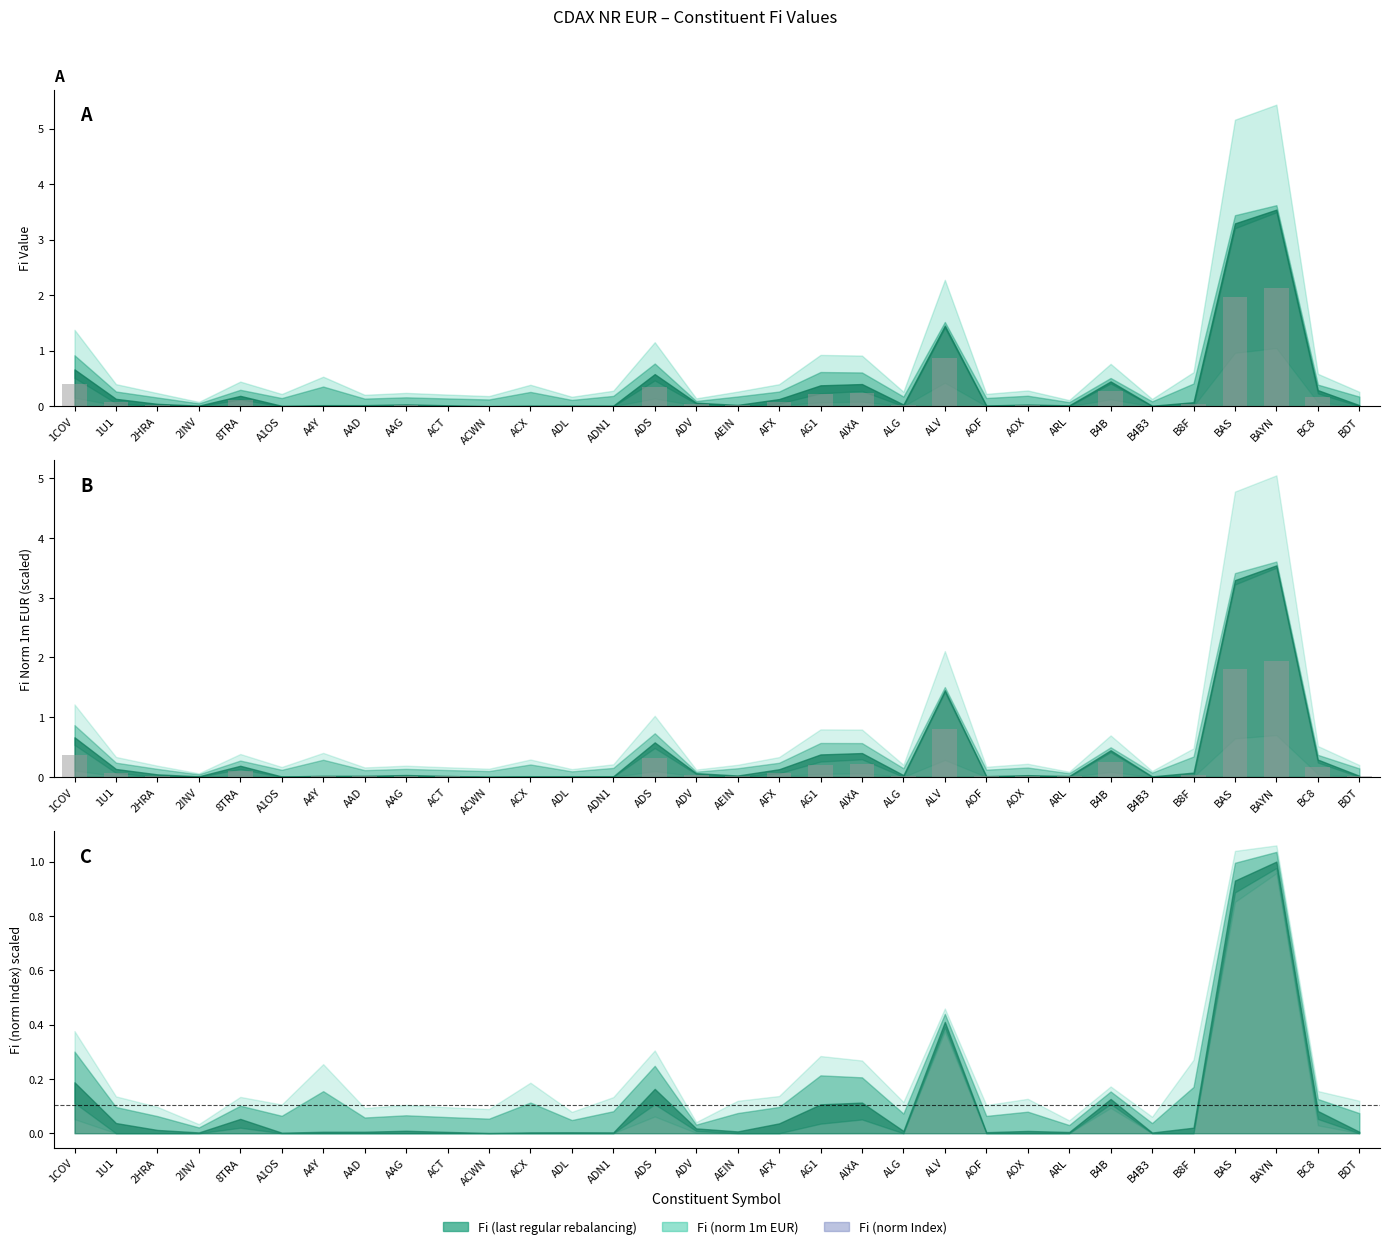

The Fi (last regular rebalancing) series shows 0.0 at ACT. True or false?

False